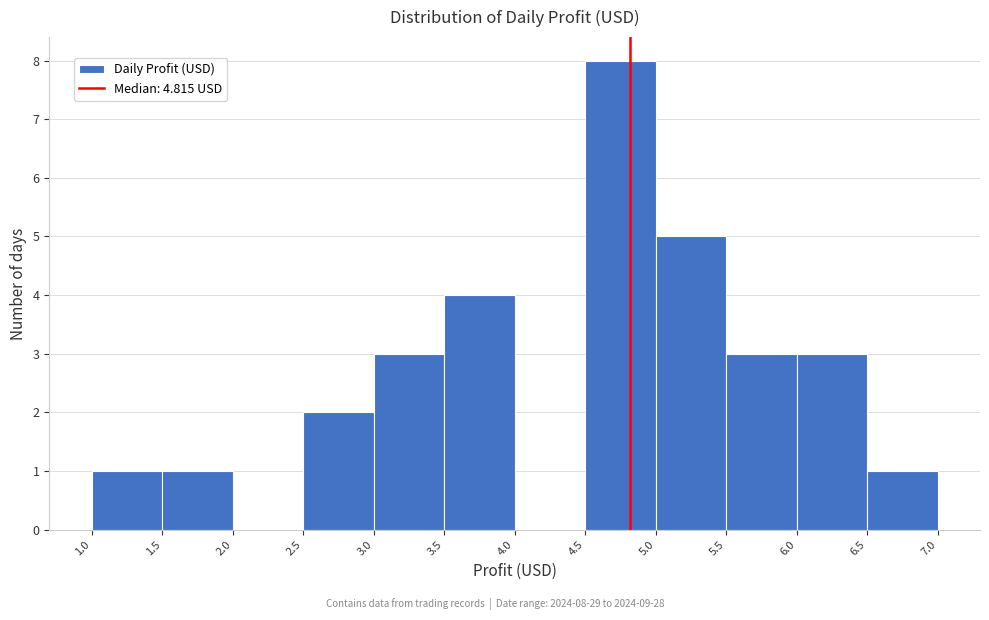

Over which range of the x-axis is the bar tallest?

4.5 to 5.0